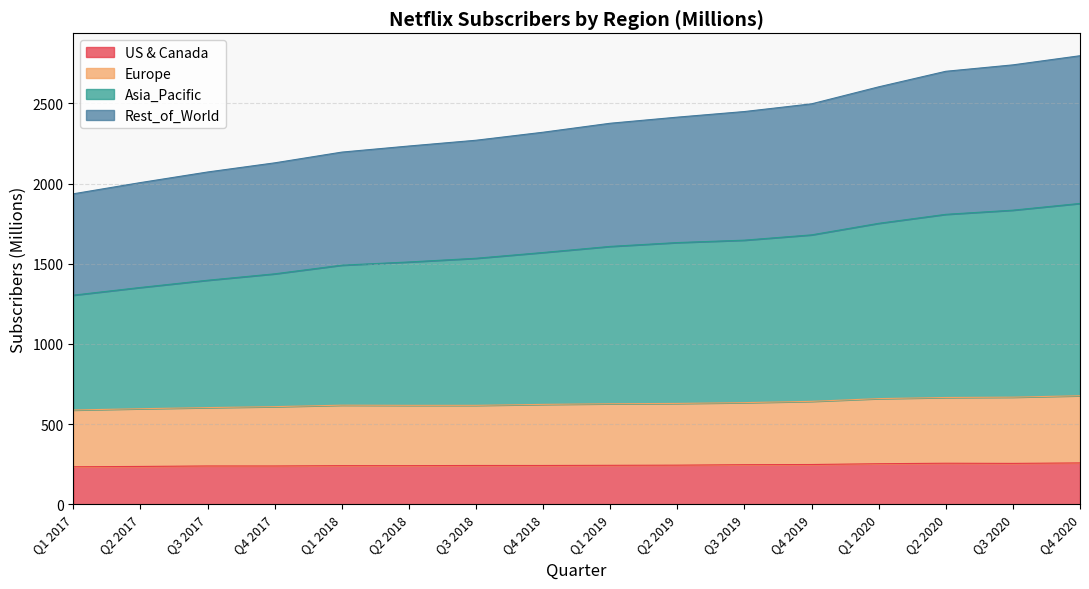

What is the highest value of the US & Canada series?

258